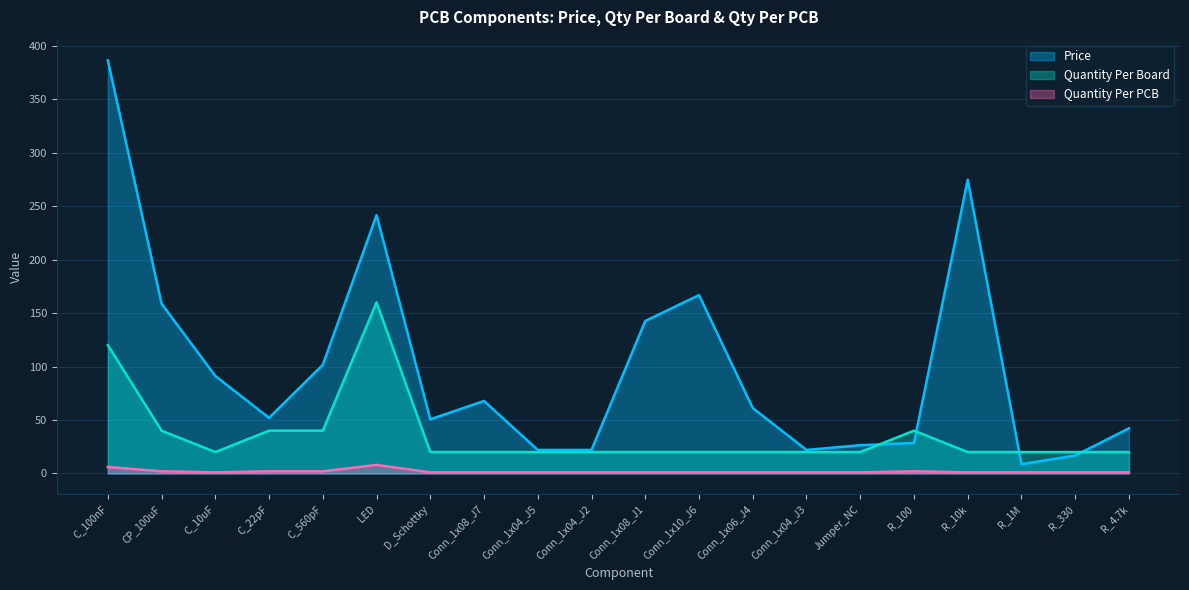

Which category has the highest value across all series?

C_100nF